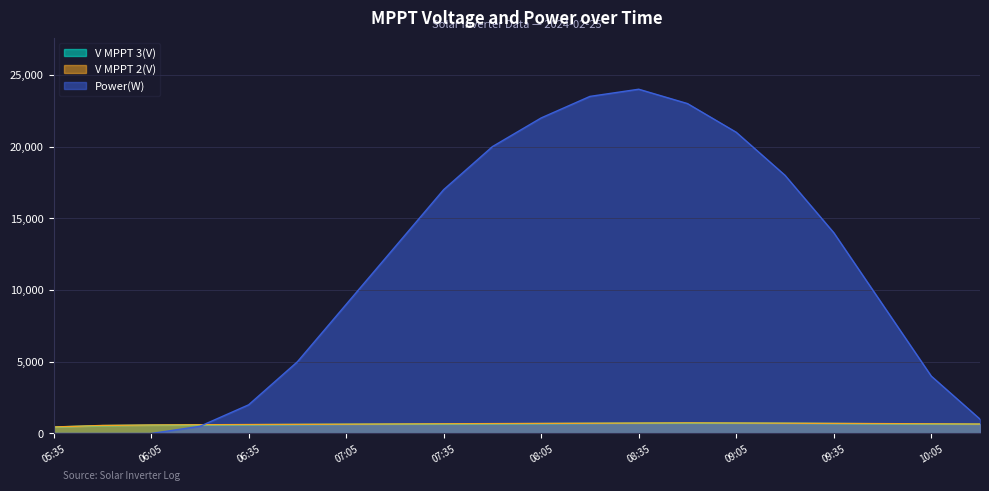

How many interior local peaks does the Power(W) series have?

1